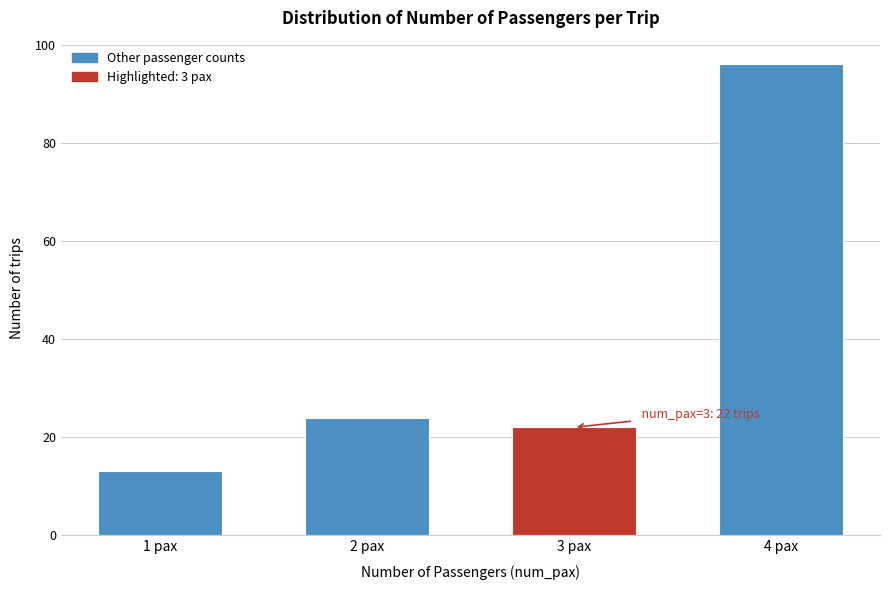

Reading left to right, what are all the values shown in this chart?

1 pax=13	2 pax=24	3 pax=22	4 pax=96